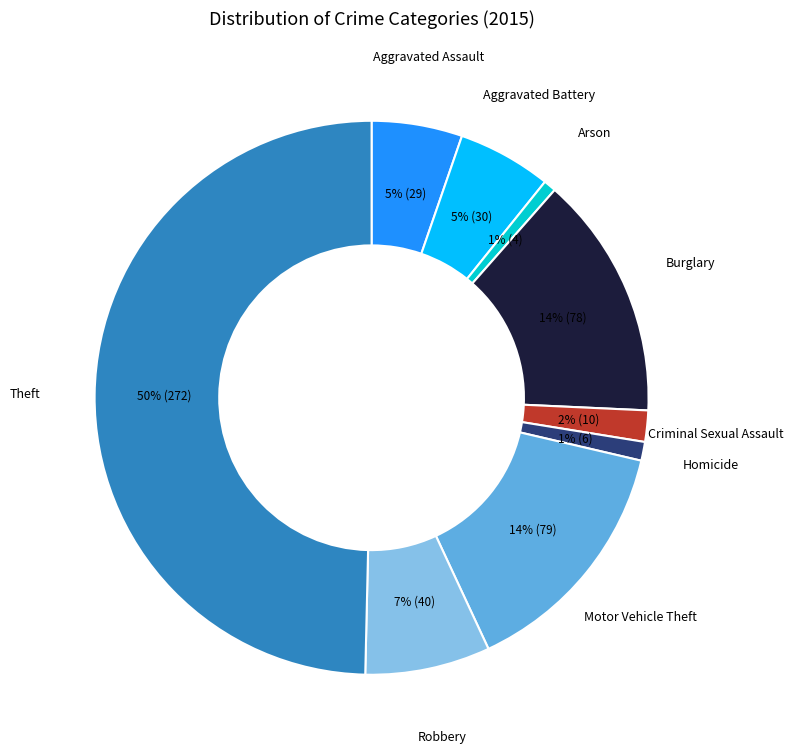

How many segments does this pie chart have?

9